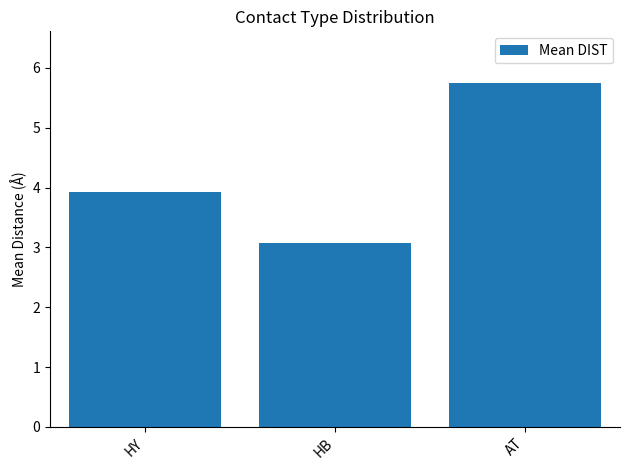

Are the bars grouped side by side (vs. stacked)?

No